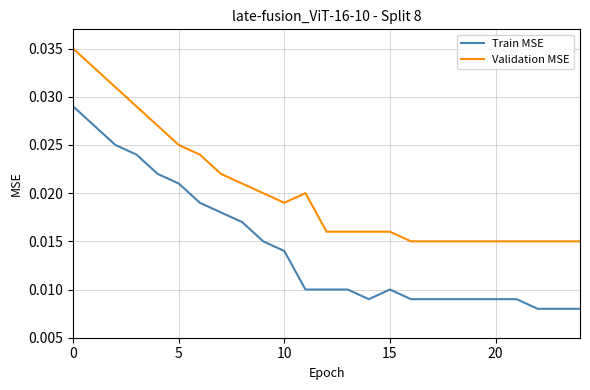

What are all the series names shown in the legend?

Train MSE, Validation MSE